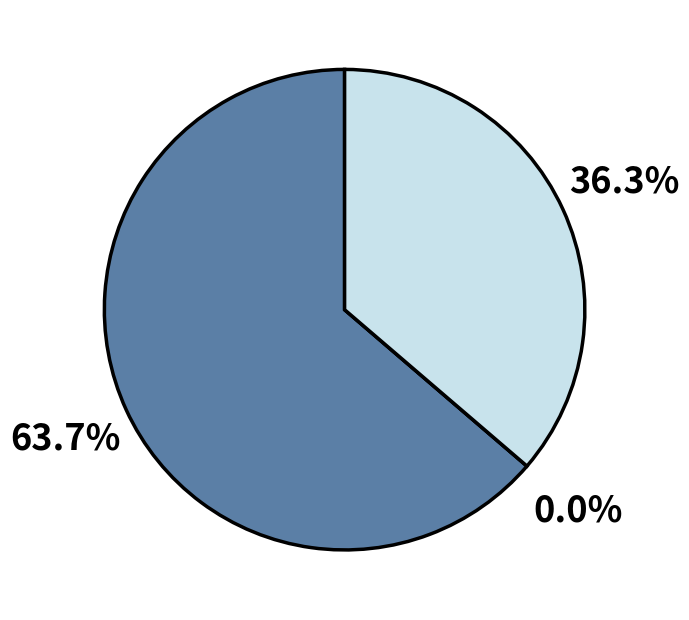

How many segments does this pie chart have?

3